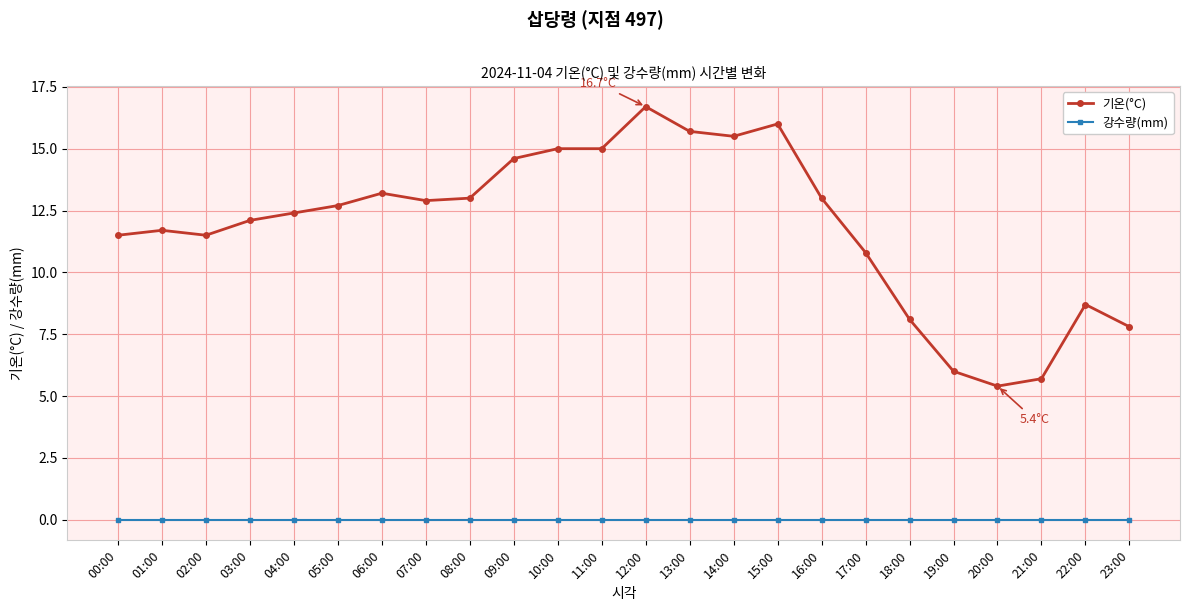

At which label does 기온(°C) first exceed 12?

03:00